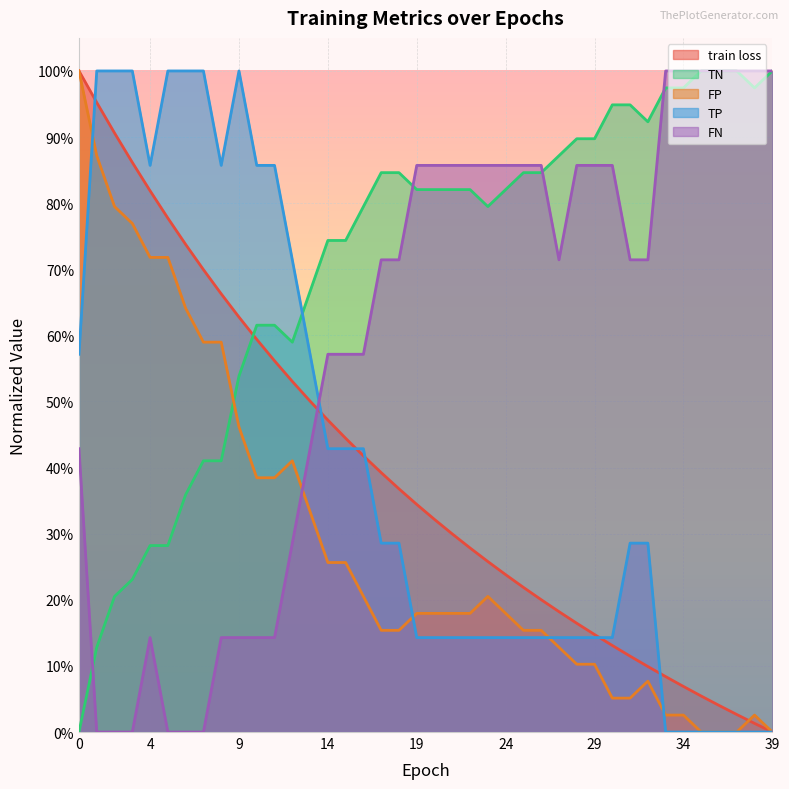

True or false: TP has more than 0 interior local peaks.

True